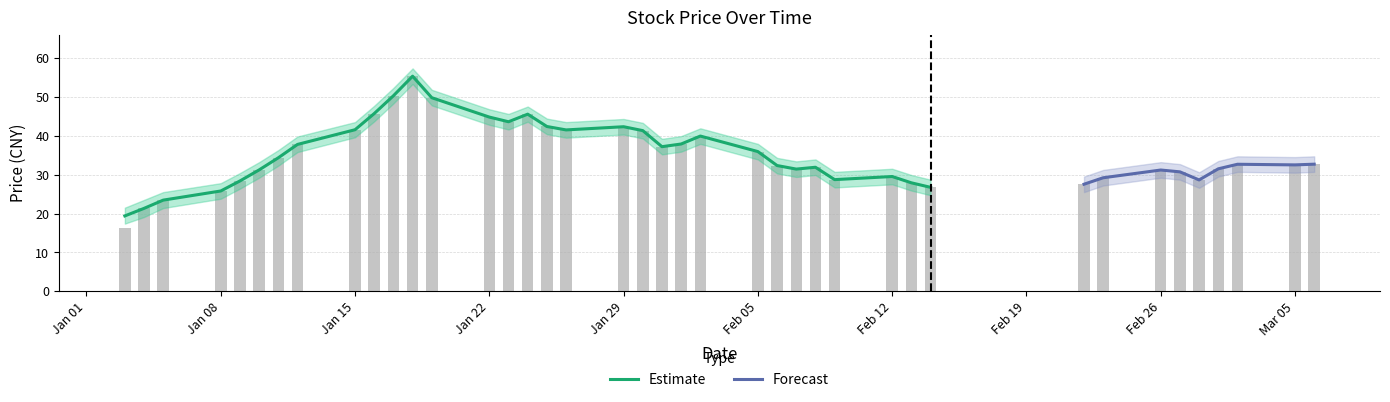

At which category is the sum across all series the highest?

11